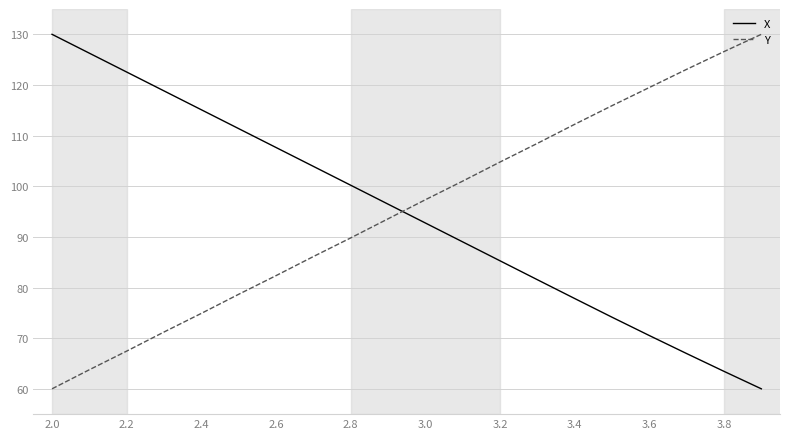

After their last crossing, which series has the higher values: Y or X?

Y